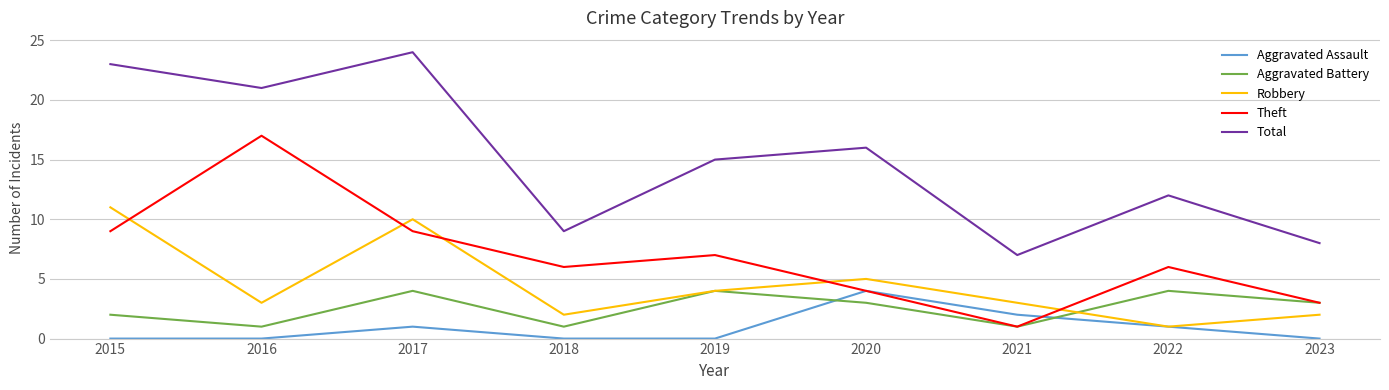

Between 2016 and 2023, which series saw the biggest shift?

Theft